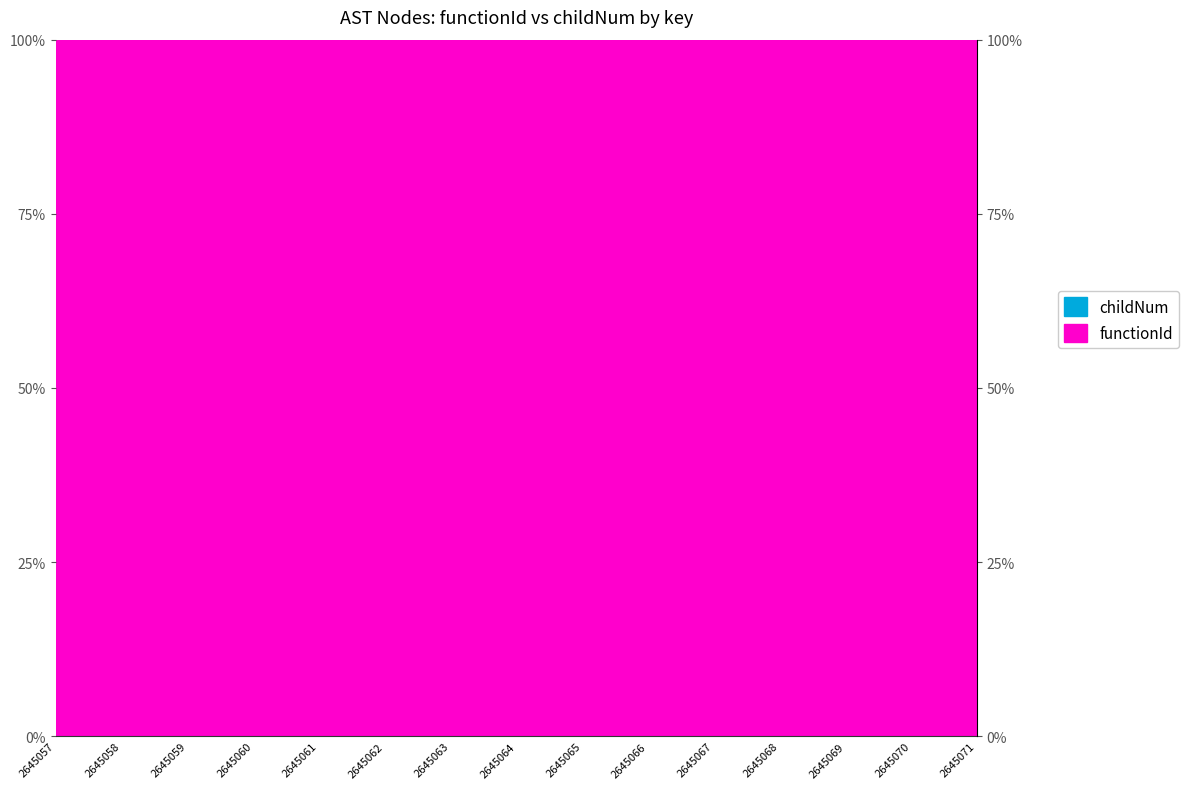

Where is the data nearest to the value 0?

2645057